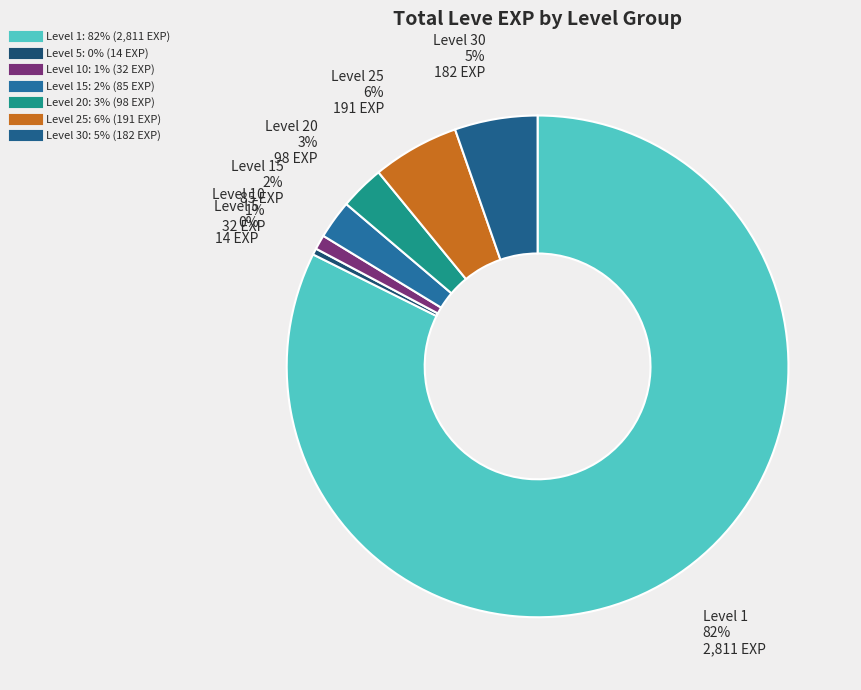

Does any single category account for the majority?

Yes